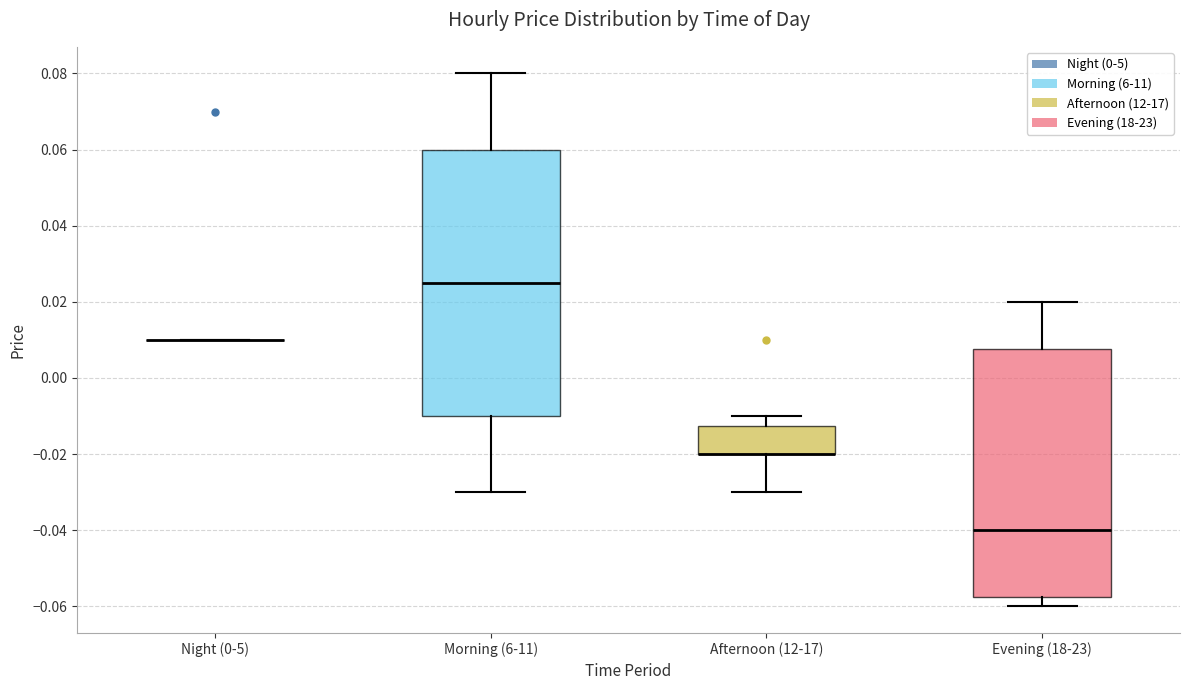

Reading left to right, transcribe this box plot: for each box, give where its median line is, the range the box spans, and where its two whiskers end, as read against the y-axis. The values are not printed on the chart, so give them approximately, as read against the axis.

Night (0-5): box collapsed to a line at 0.010, whiskers 0.010 to 0.010
Morning (6-11): median 0.026, box -0.010 to 0.060, whiskers -0.030 to 0.080
Afternoon (12-17): median -0.020 (drawn on the box's lower edge), box -0.020 to -0.012, whiskers -0.030 to -0.010
Evening (18-23): median -0.040, box -0.058 to 0.008, whiskers -0.060 to 0.020